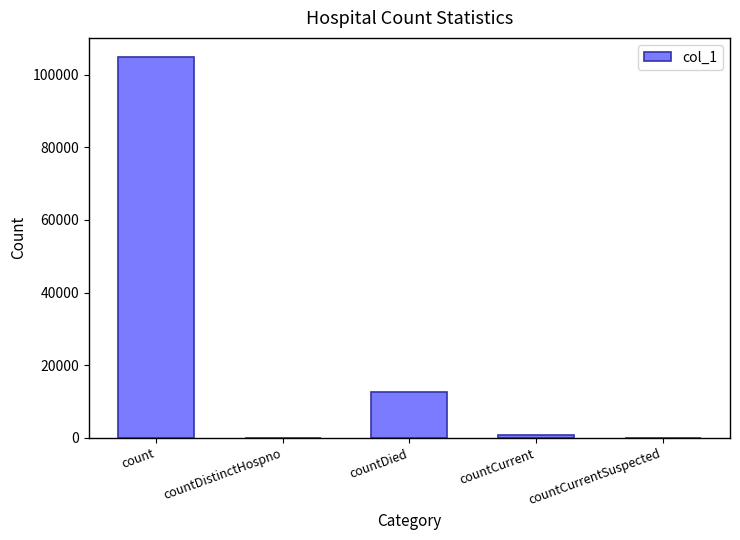

The value at count is 185775. True or false?

False